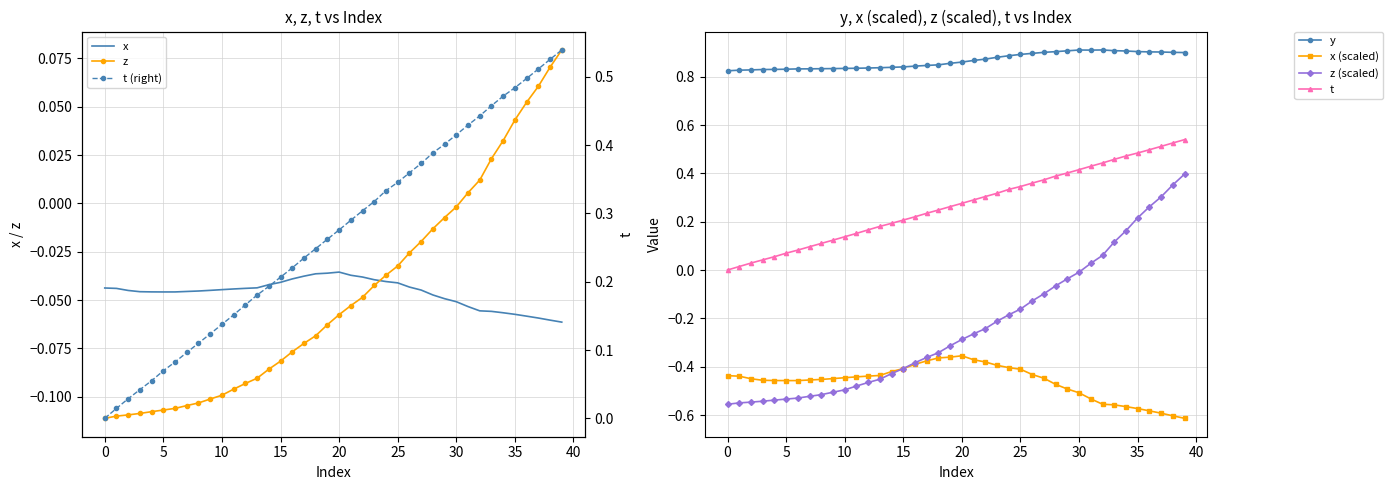

Reading left to right, what are all the values shown in this chart?

t: 0.0	0.0	0.0	0.0	0.1	0.1	0.1	0.1	0.1	0.1	0.1	0.2	0.2	0.2	0.2	0.2	0.2	0.2	0.2	0.3	0.3	0.3	0.3	0.3	0.3	0.3	0.4	0.4	0.4	0.4	0.4	0.4	0.4	0.5	0.5	0.5	0.5	0.5	0.5	0.5
x: -0.0	-0.0	-0.0	-0.0	-0.0	-0.0	-0.0	-0.0	-0.0	-0.0	-0.0	-0.0	-0.0	-0.0	-0.0	-0.0	-0.0	-0.0	-0.0	-0.0	-0.0	-0.0	-0.0	-0.0	-0.0	-0.0	-0.0	-0.0	-0.0	-0.0	-0.1	-0.1	-0.1	-0.1	-0.1	-0.1	-0.1	-0.1	-0.1	-0.1
y: 0.8	0.8	0.8	0.8	0.8	0.8	0.8	0.8	0.8	0.8	0.8	0.8	0.8	0.8	0.8	0.8	0.8	0.8	0.8	0.9	0.9	0.9	0.9	0.9	0.9	0.9	0.9	0.9	0.9	0.9	0.9	0.9	0.9	0.9	0.9	0.9	0.9	0.9	0.9	0.9
z: -0.1	-0.1	-0.1	-0.1	-0.1	-0.1	-0.1	-0.1	-0.1	-0.1	-0.1	-0.1	-0.1	-0.1	-0.1	-0.1	-0.1	-0.1	-0.1	-0.1	-0.1	-0.1	-0.0	-0.0	-0.0	-0.0	-0.0	-0.0	-0.0	-0.0	-0.0	0.0	0.0	0.0	0.0	0.0	0.1	0.1	0.1	0.1